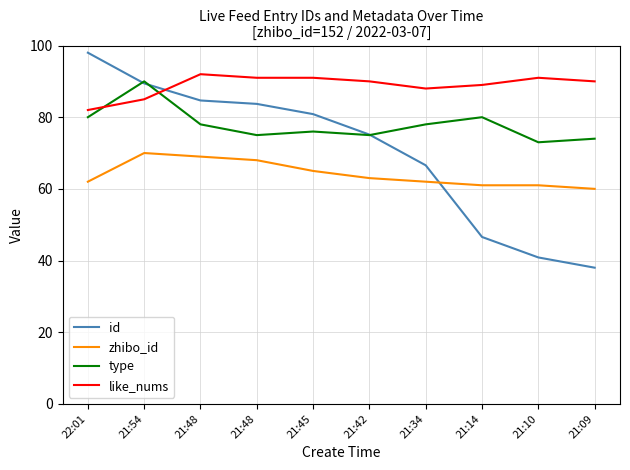

True or false: id has more than 1 points higher than both neighbors.

False